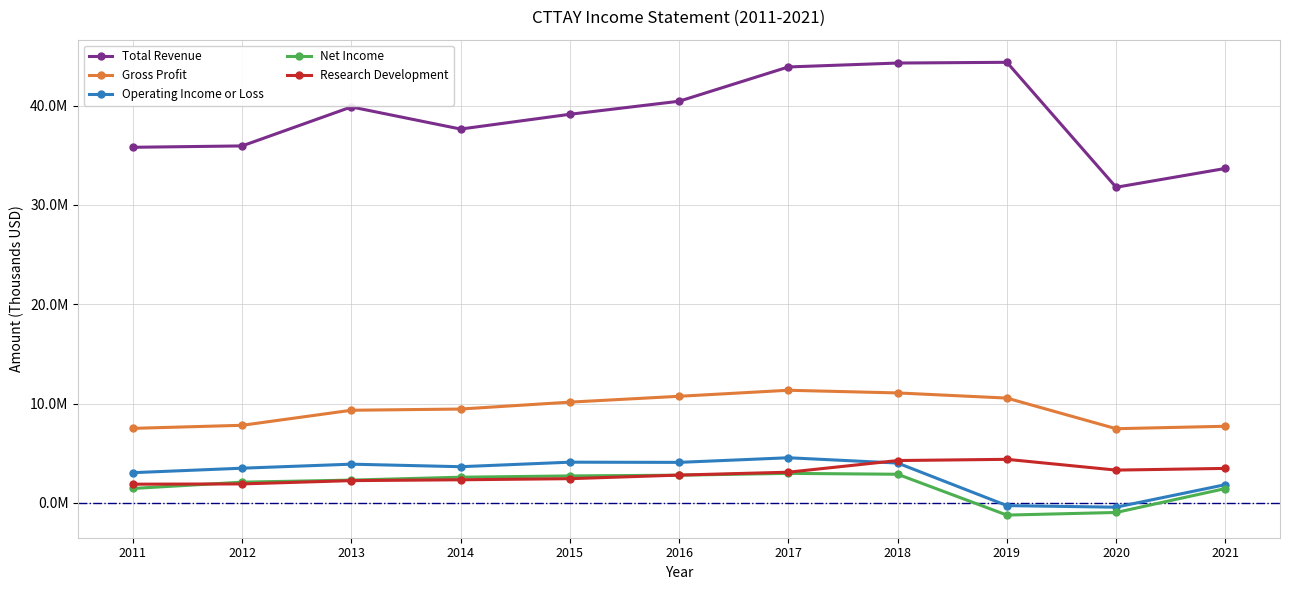

What is the difference between the Research Development values at 2017 and 2012?

1179800